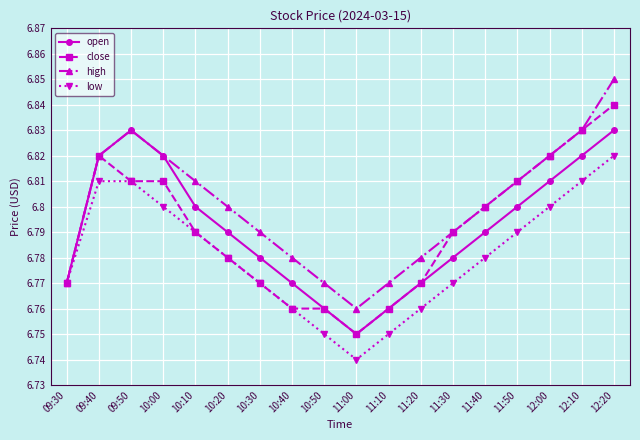

In open, how many points are higher than both neighbors (excluding endpoints)?

1